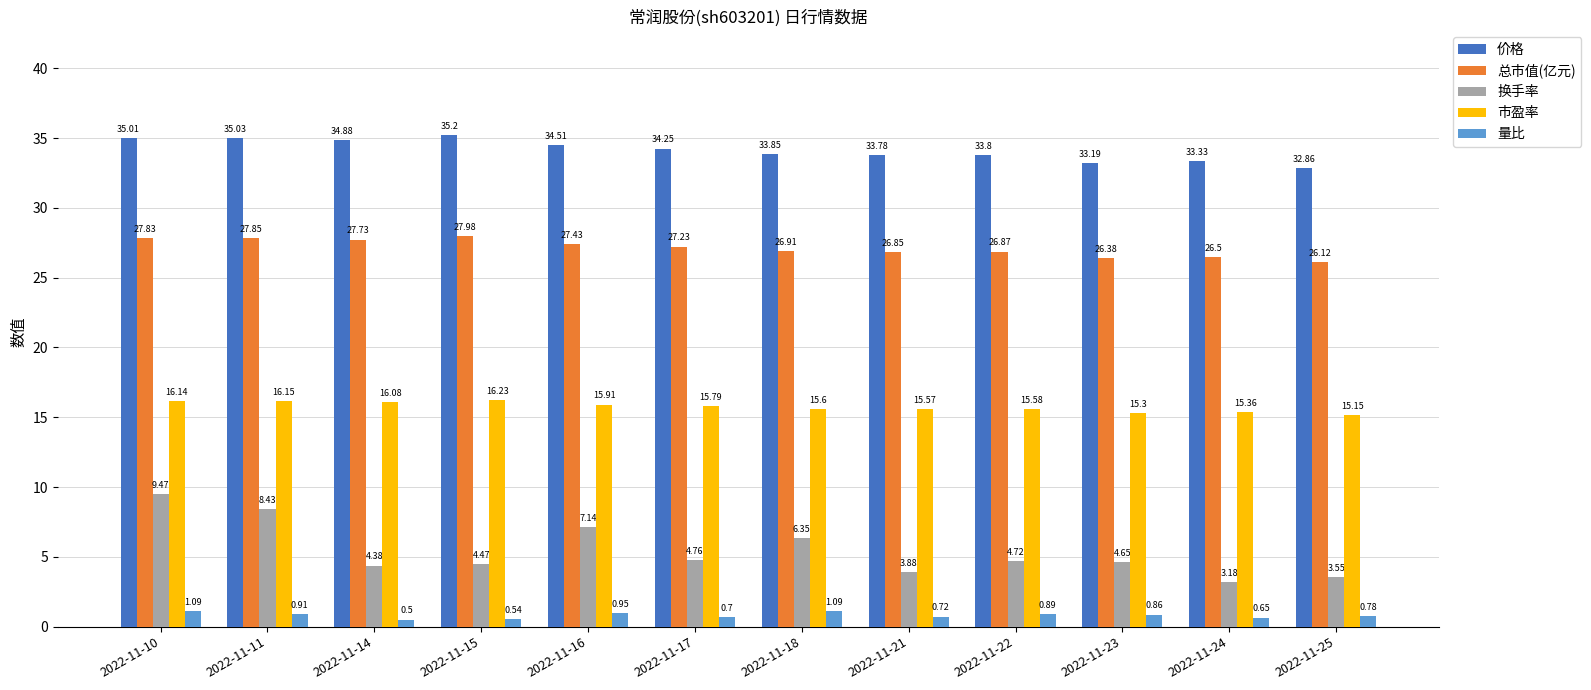

What is the average value of the 总市值(亿元) series?

27.1